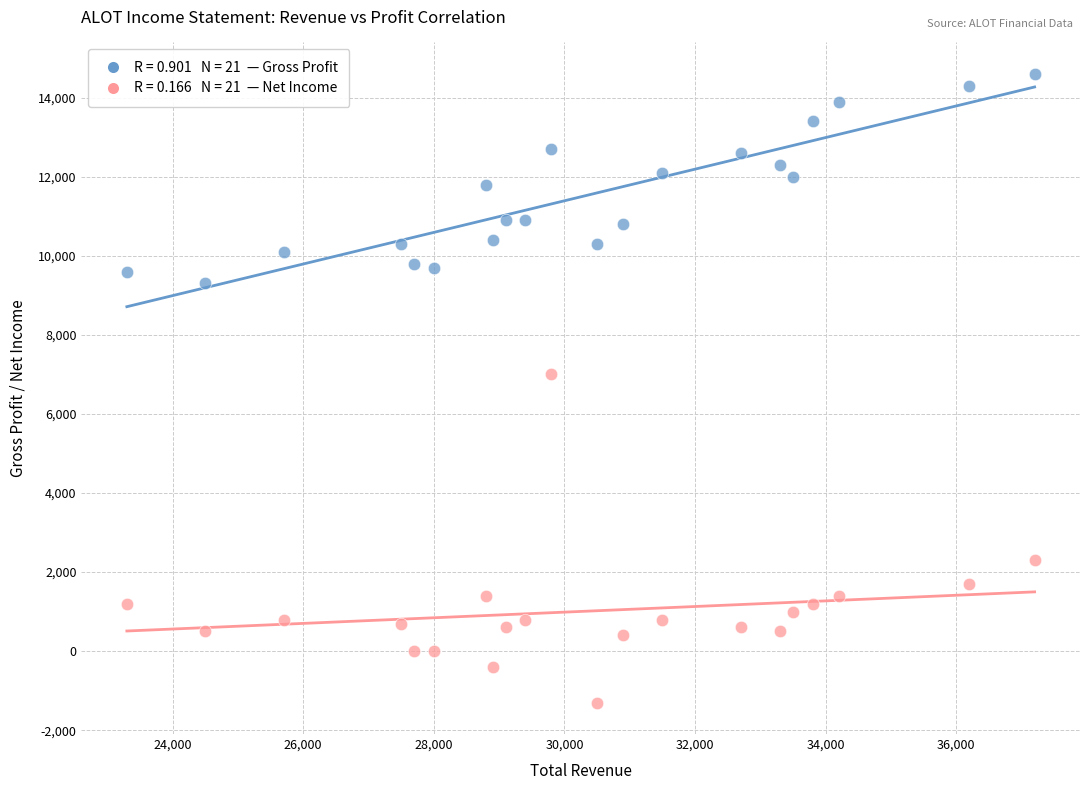

Across all series, what Y value is closest to 6650?

7000